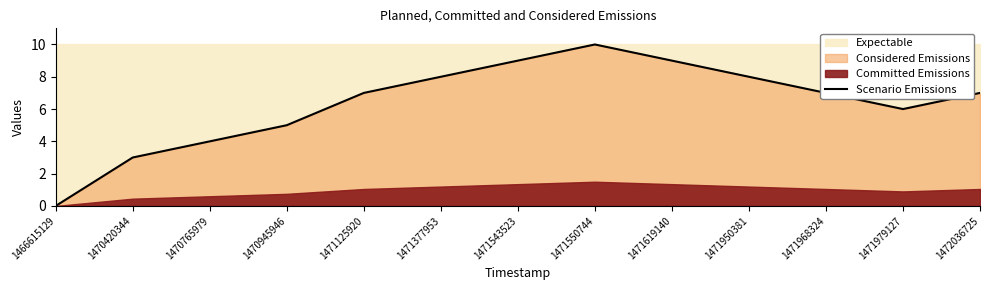

At which category does the data reach its first local valley?

1471979127